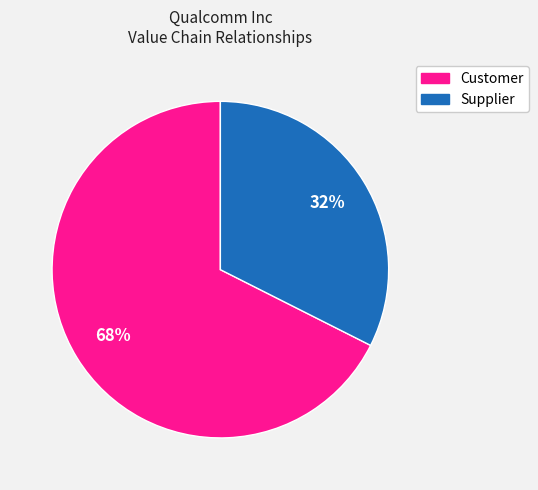

Which slice represents more than half of the pie?

Customer